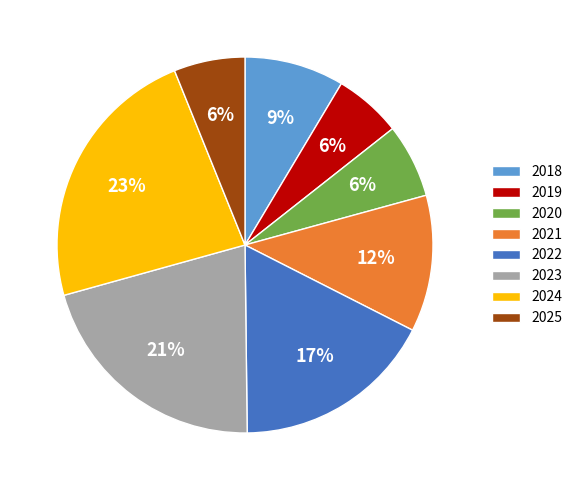

Is it true that 2019 is 6% of the pie?

True